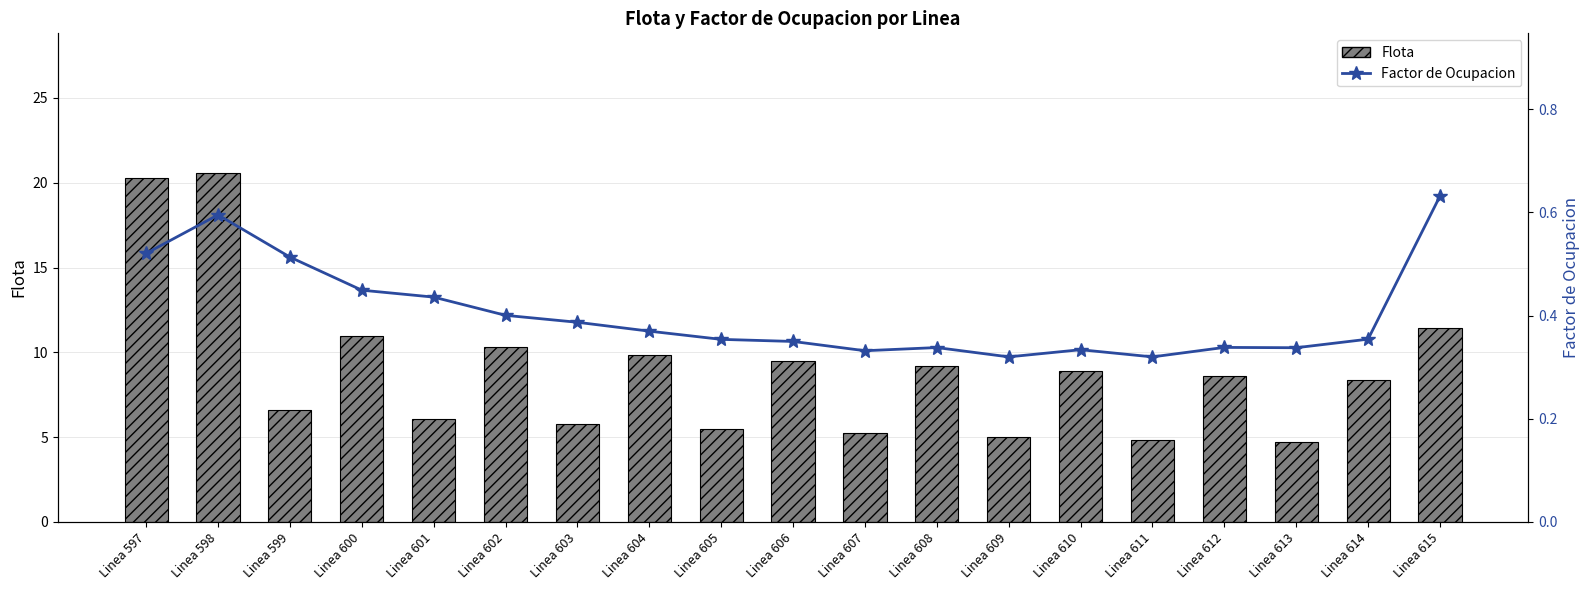

How many data points in Flota are above 8?

11